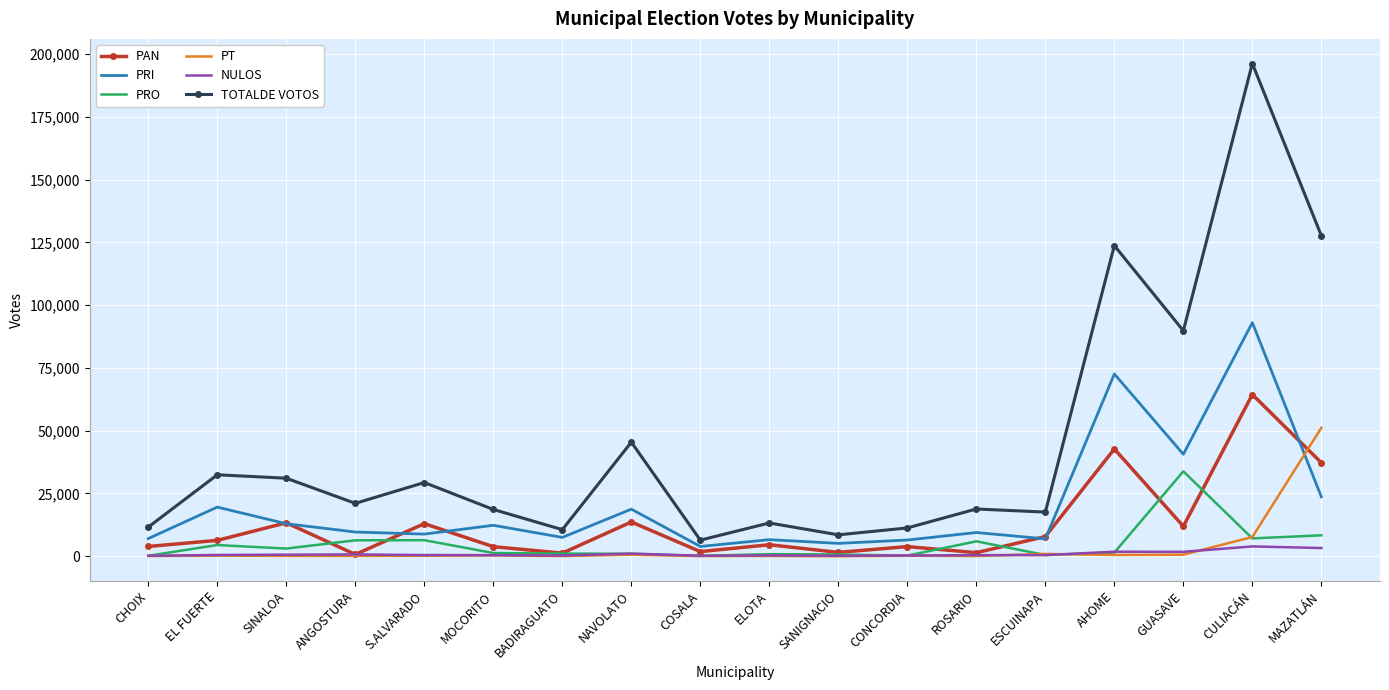

Is it true that TOTALDE VOTOS equals 127627 at MAZATLÁN?

True